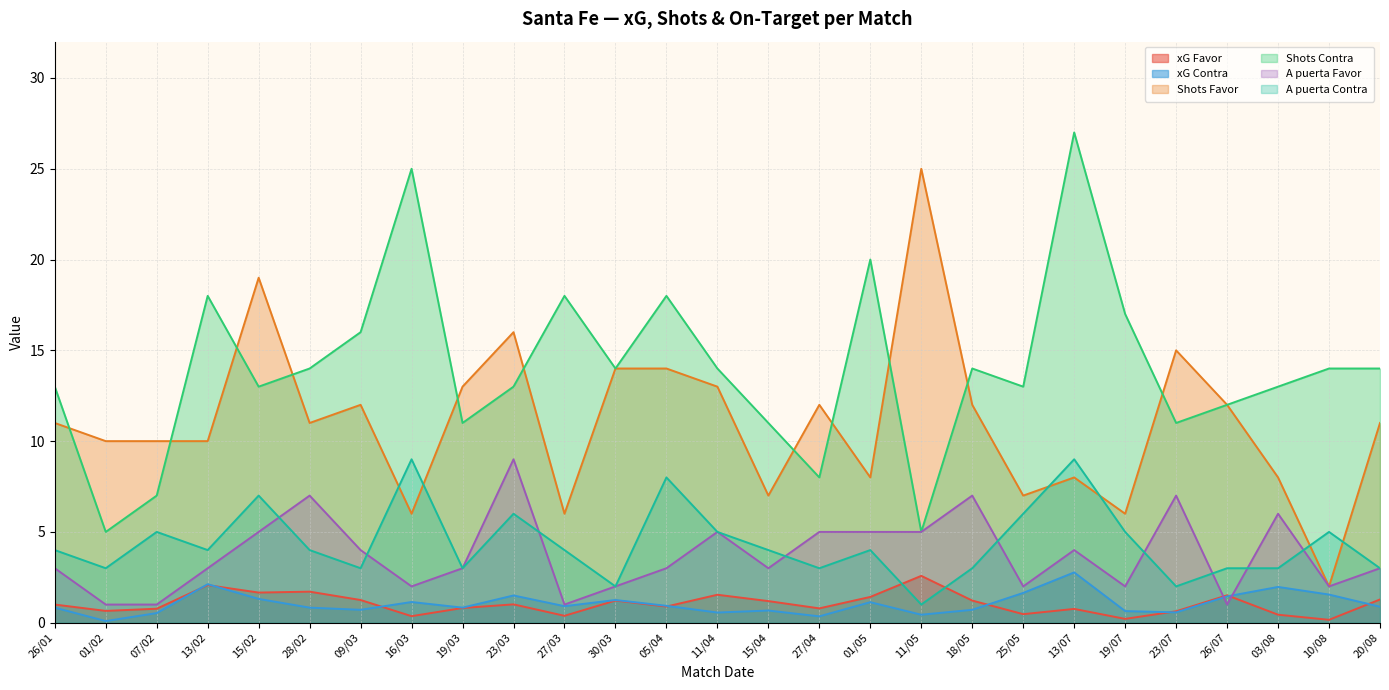

Which has a higher value, 28/02 or 07/02?

28/02